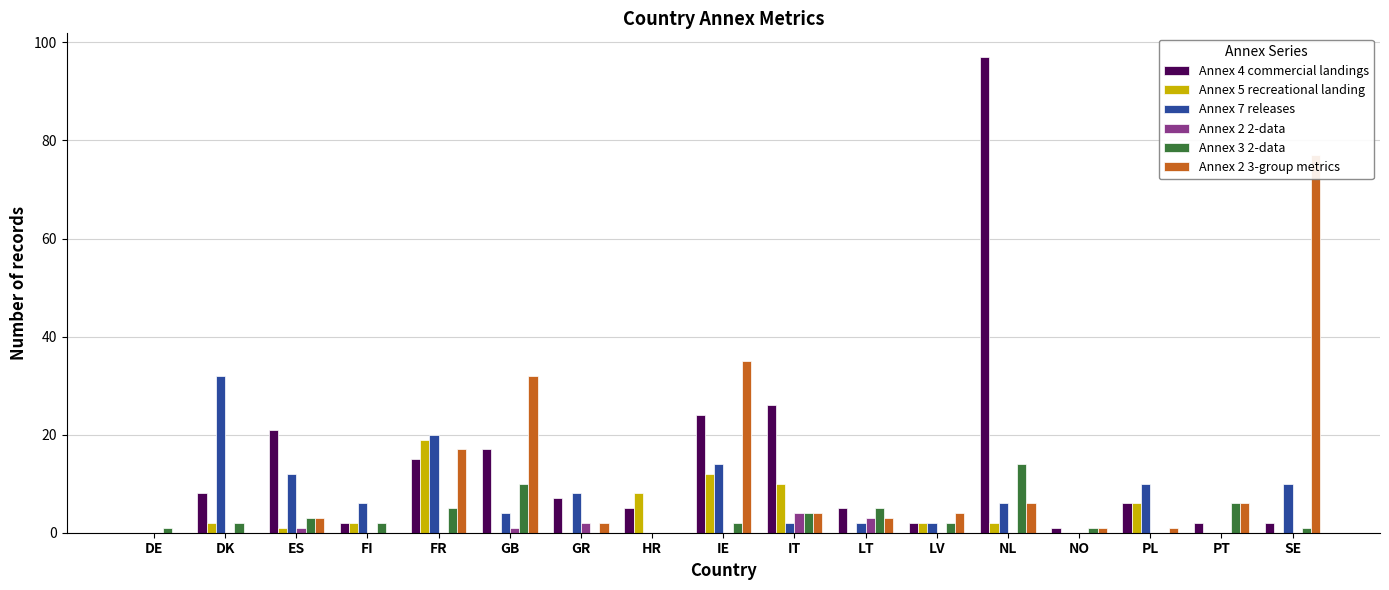

Which has a higher value, LT or FI?

LT